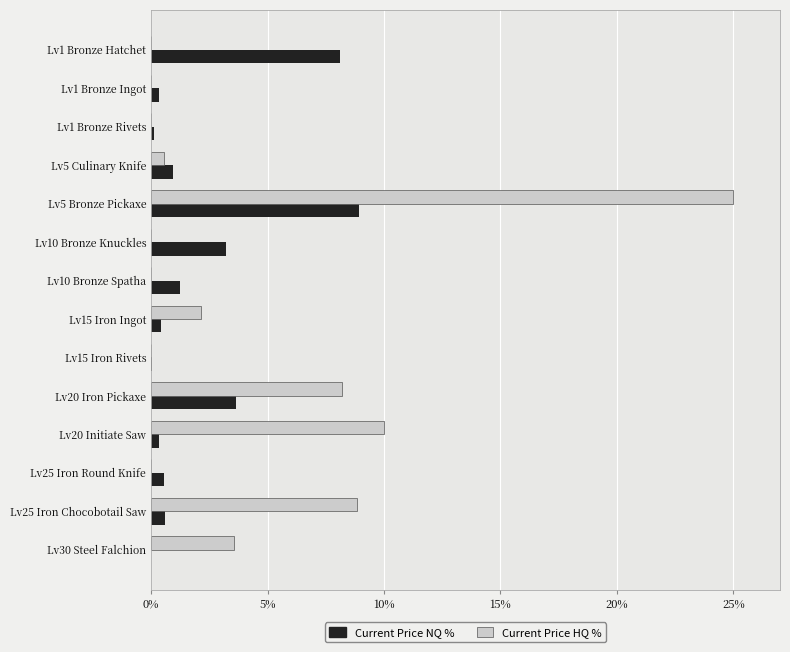

What is the sum of all Current Price NQ % values?

28.5